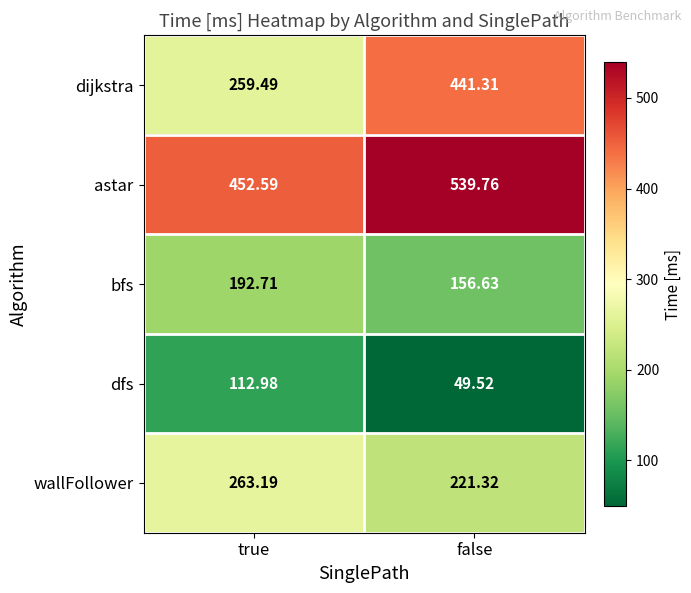

At which category does the chart reach its peak across all series?

false